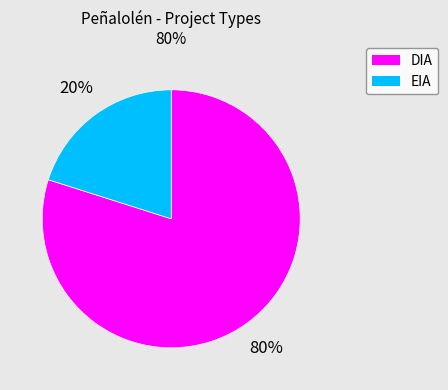

Is there any slice that represents more than half of the pie?

Yes